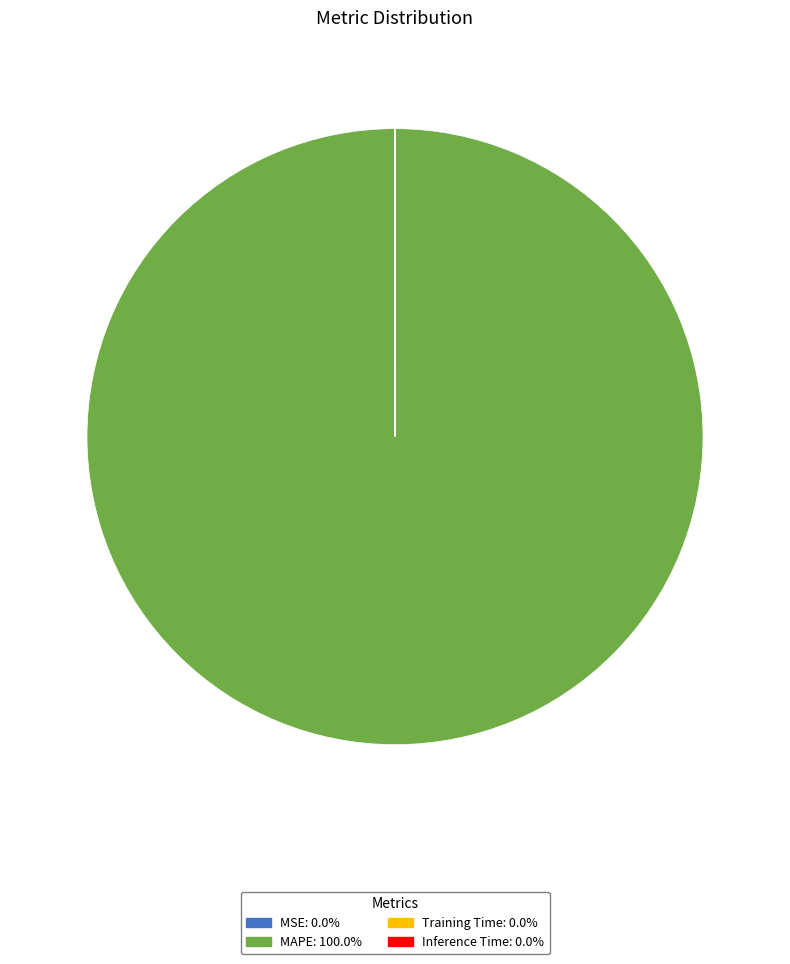

Is there a majority slice in this chart?

Yes